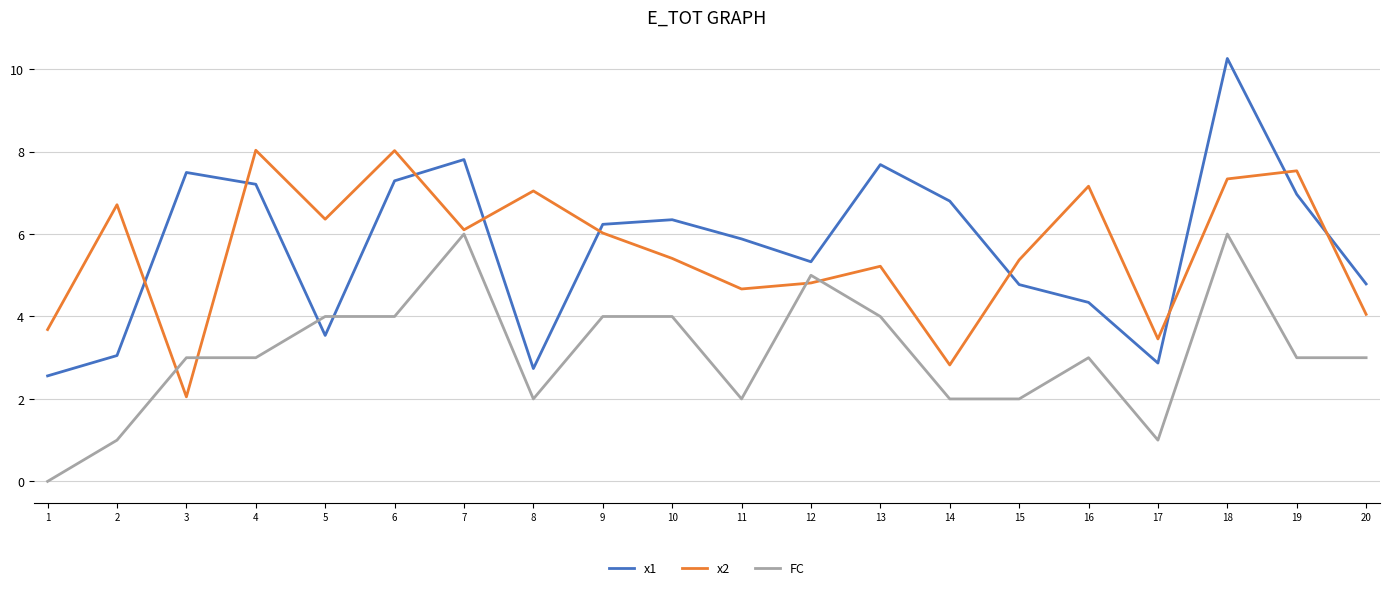

Which series has the widest spread of values?

x1